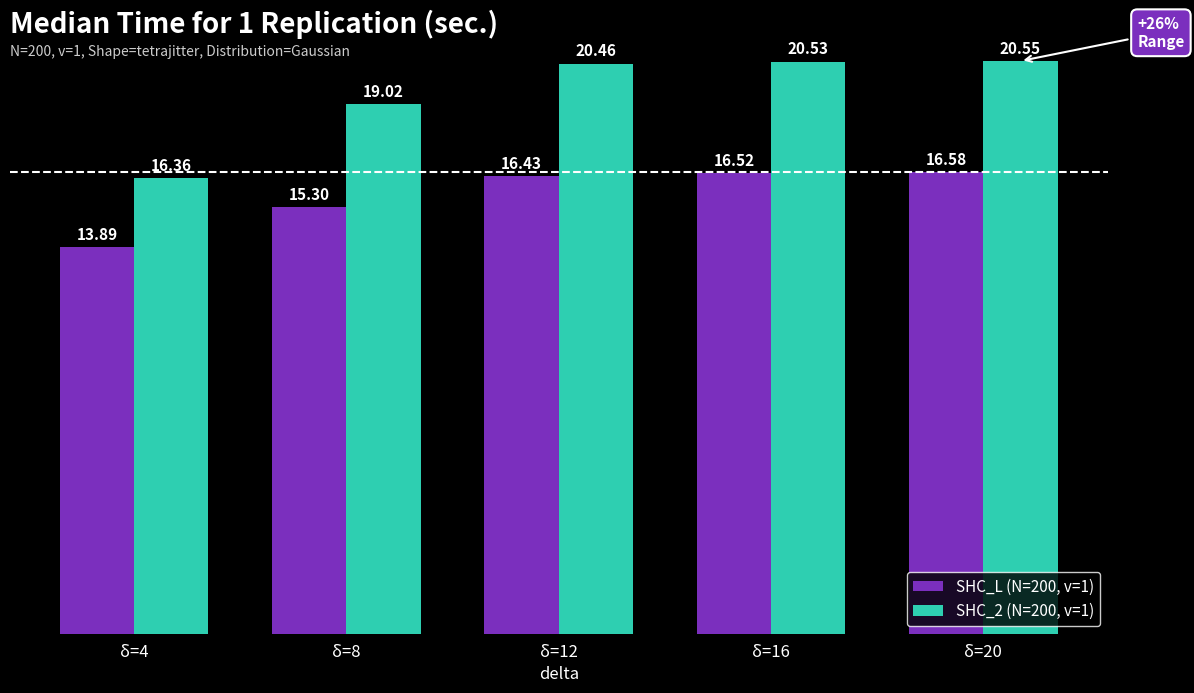

What is the average value of the SHC_L (N=200, v=1) series?

15.7